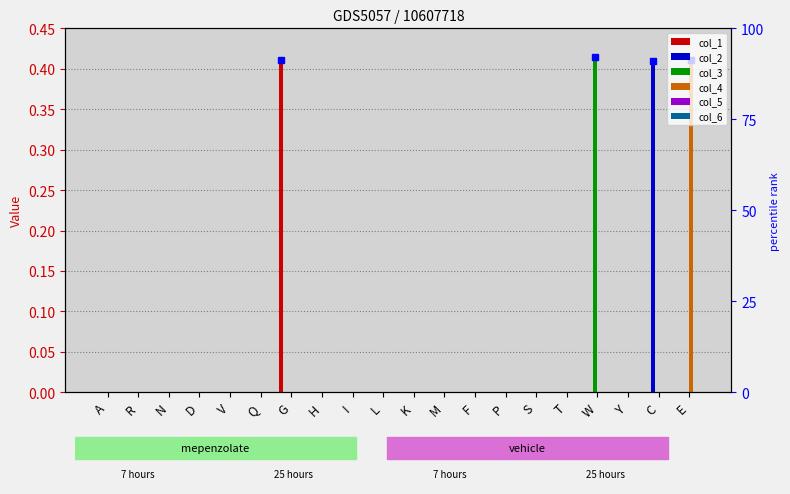

The col_3 series shows 0.0 at G. True or false?

True